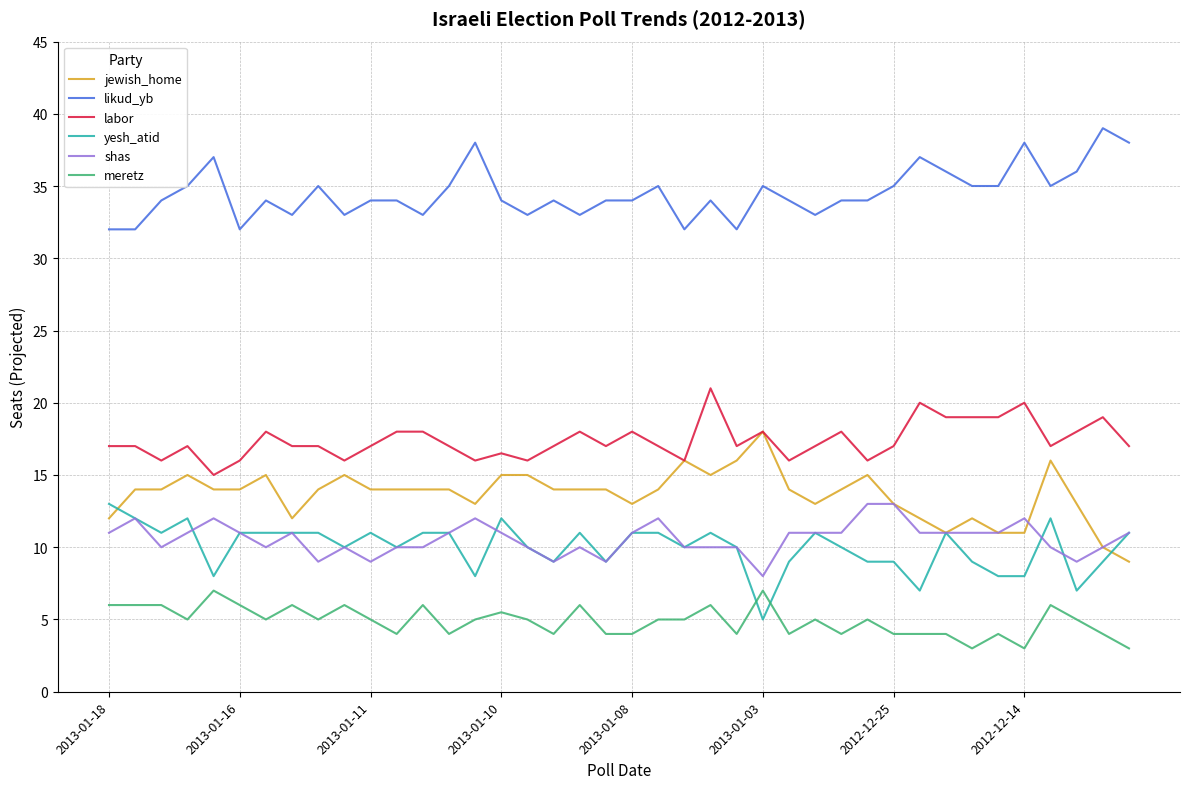

How many distinct data groups are displayed?

6